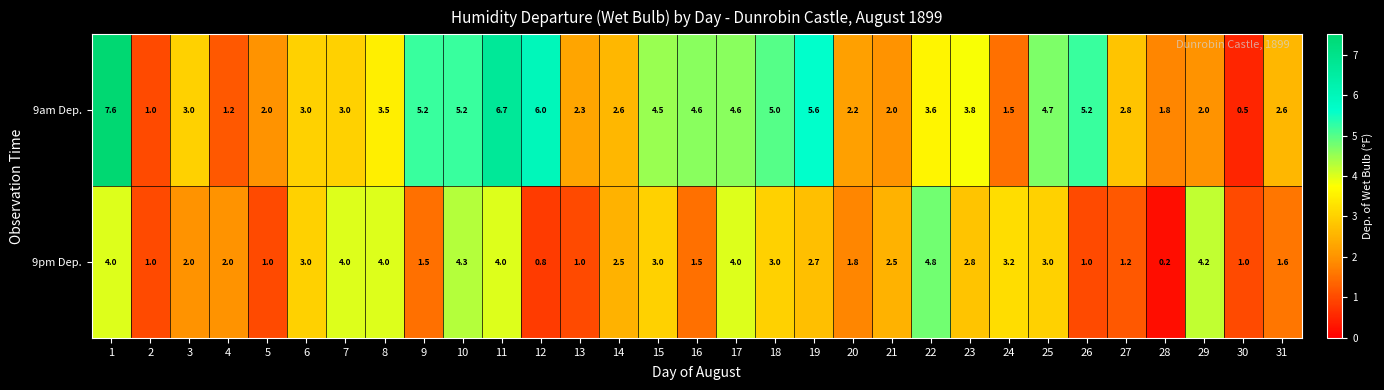

What is the difference between the highest and lowest values at 4?

0.8